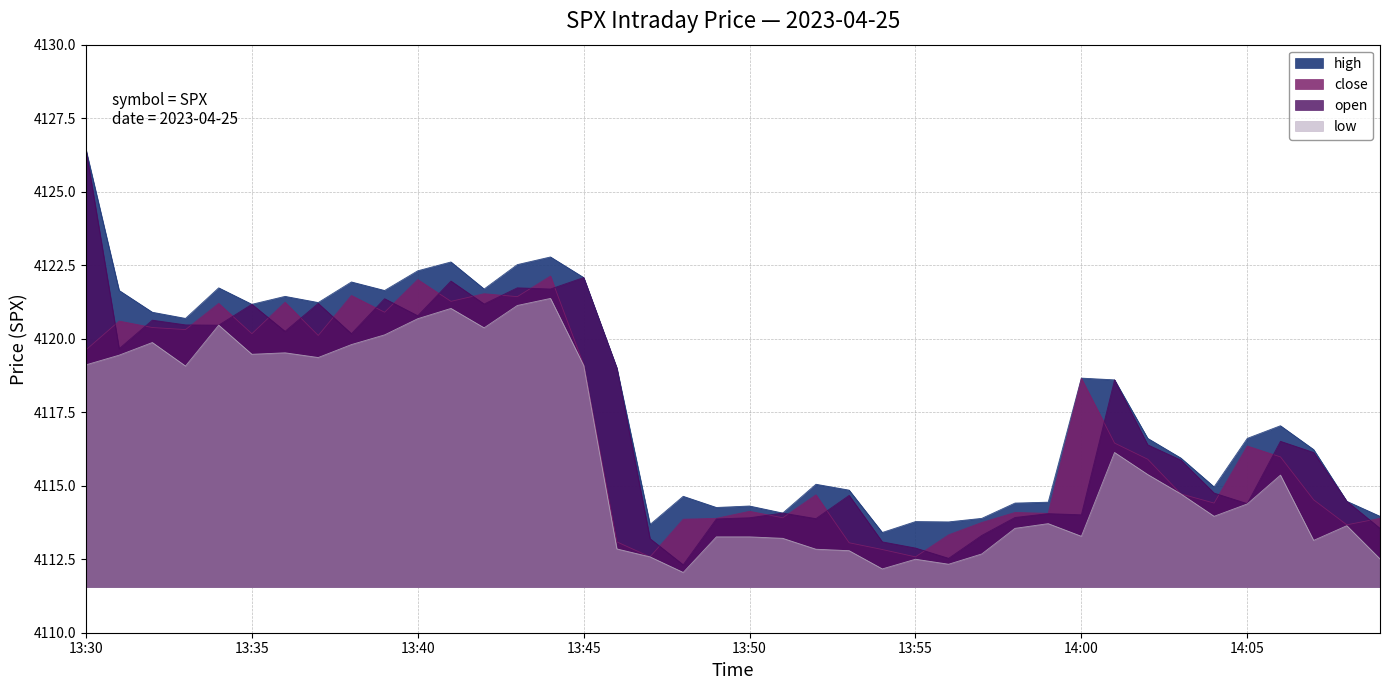

Which category has the highest value in the low series?

2023-04-25 13:44:00